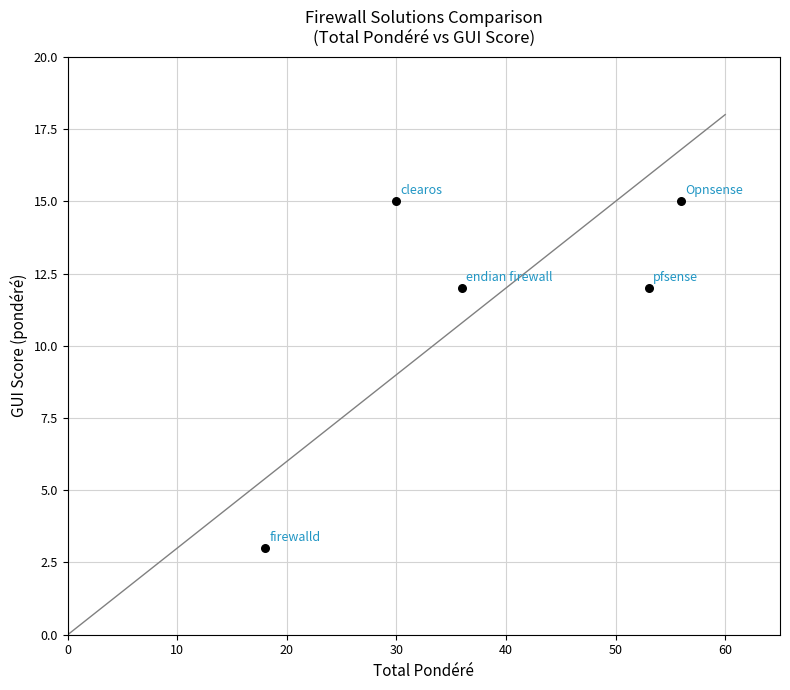

What is the average Y value?

11